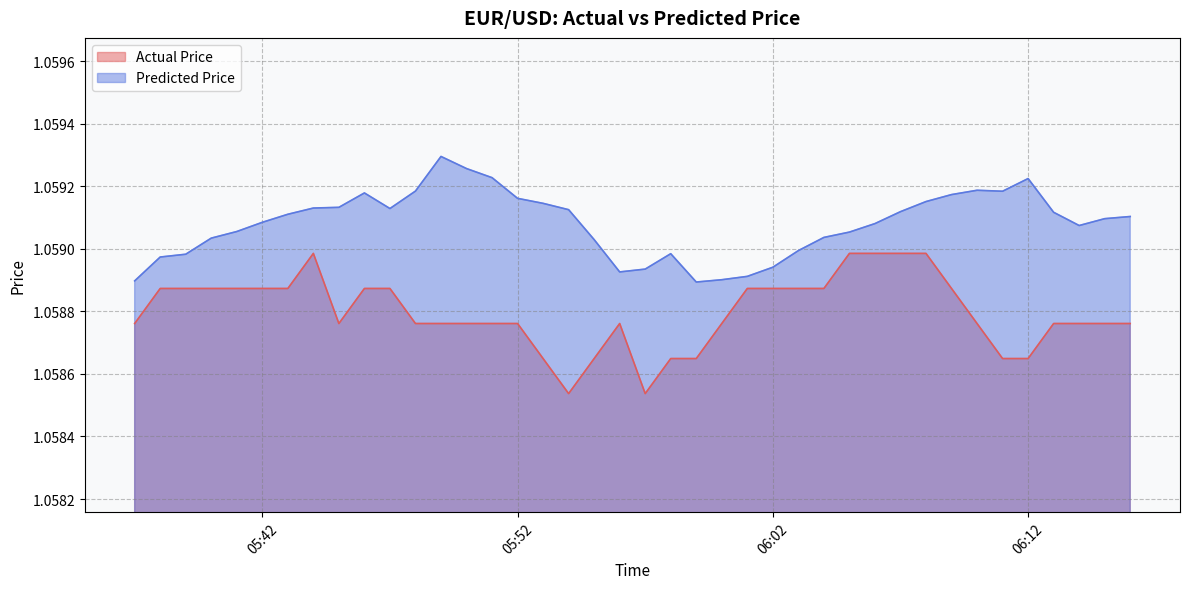

What is the sum of all Predicted Price values?

42.4